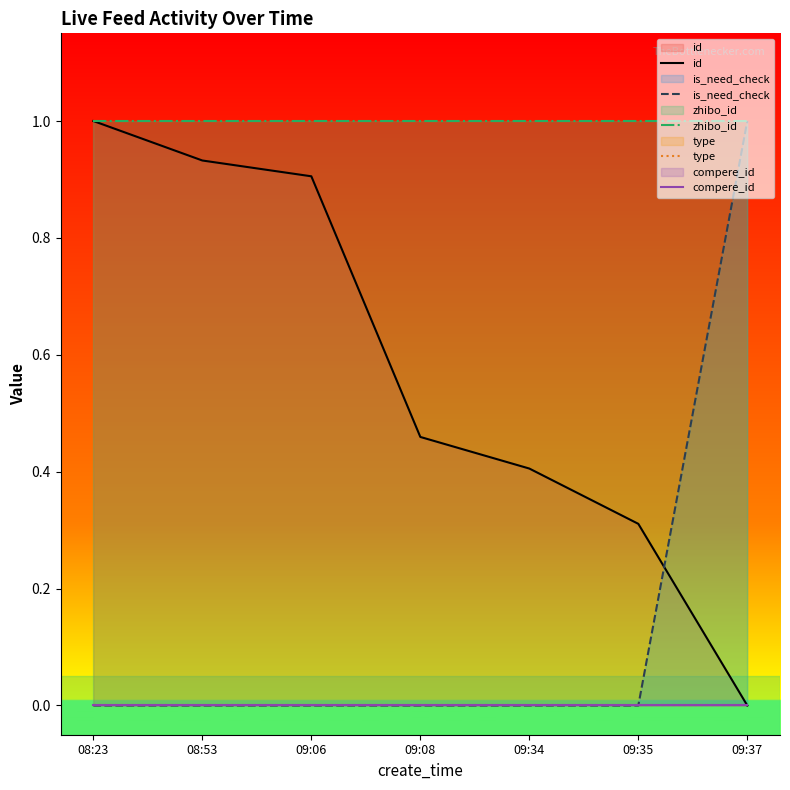

True or false: is_need_check and type intersect in this chart.

False